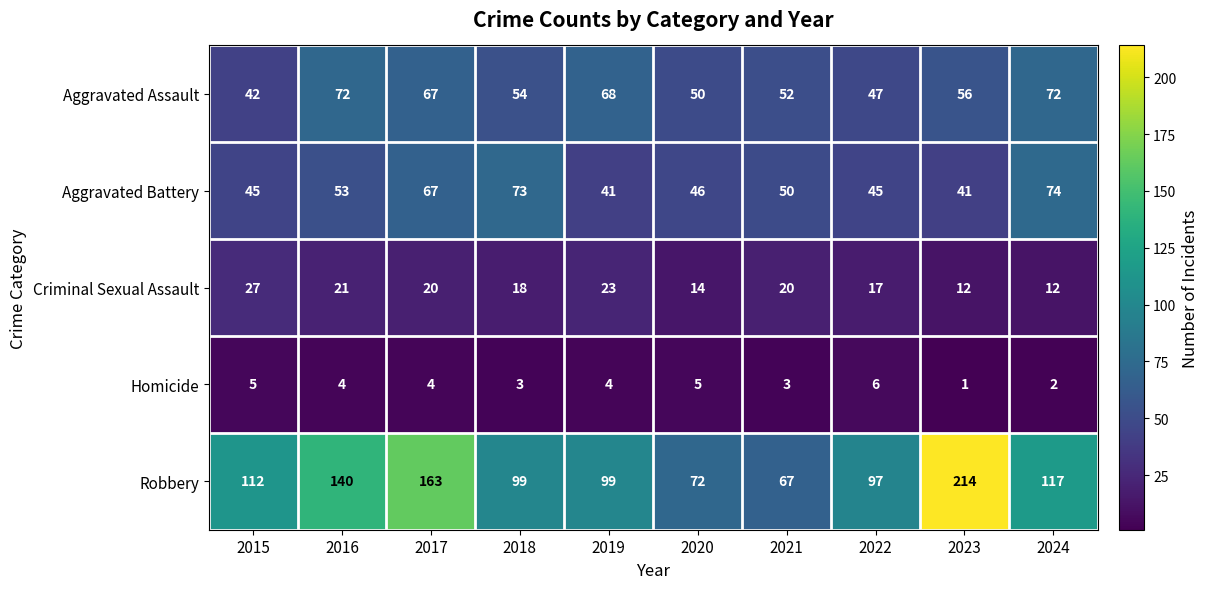

What is the difference between the maximum and minimum values in the Homicide series?

5